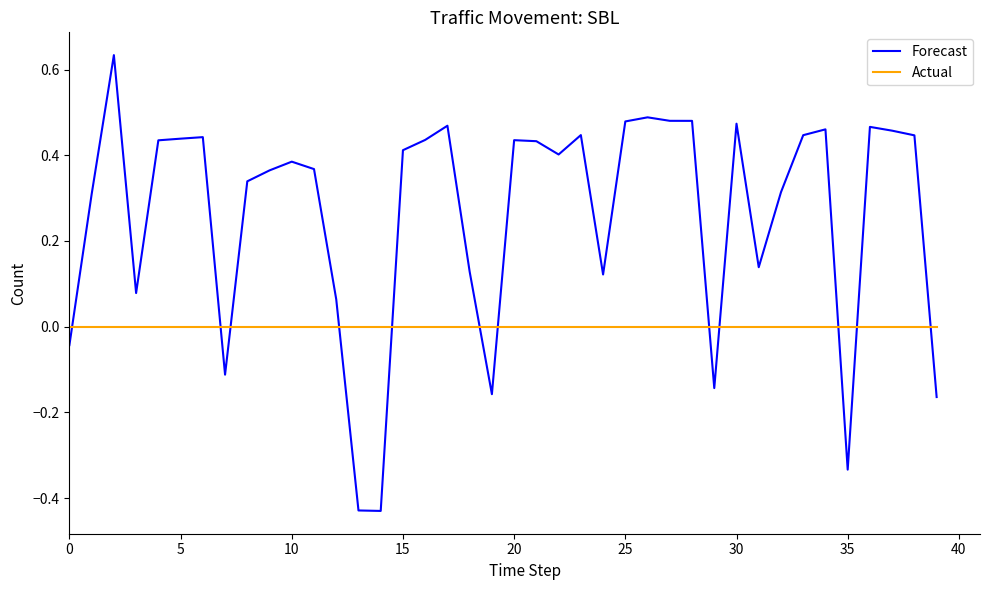

How many intersections are there between Actual and Forecast?

12